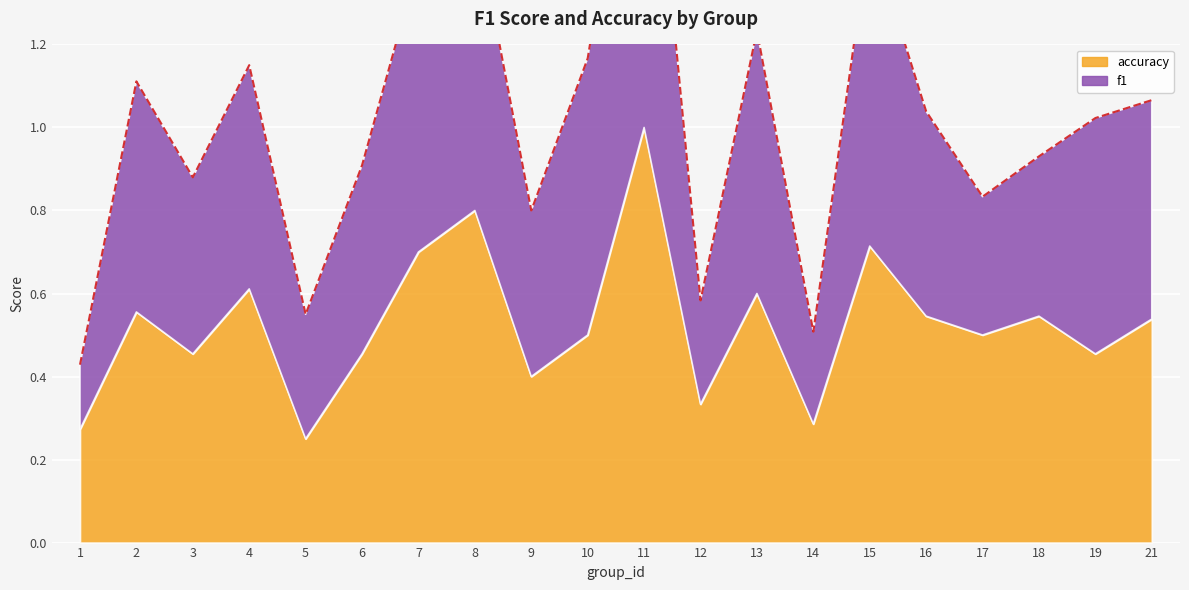

List the labels in order of value, smallest first.

1, 14, 5, 12, 9, 17, 3, 6, 18, 19, 16, 21, 2, 4, 10, 13, 7, 15, 8, 11